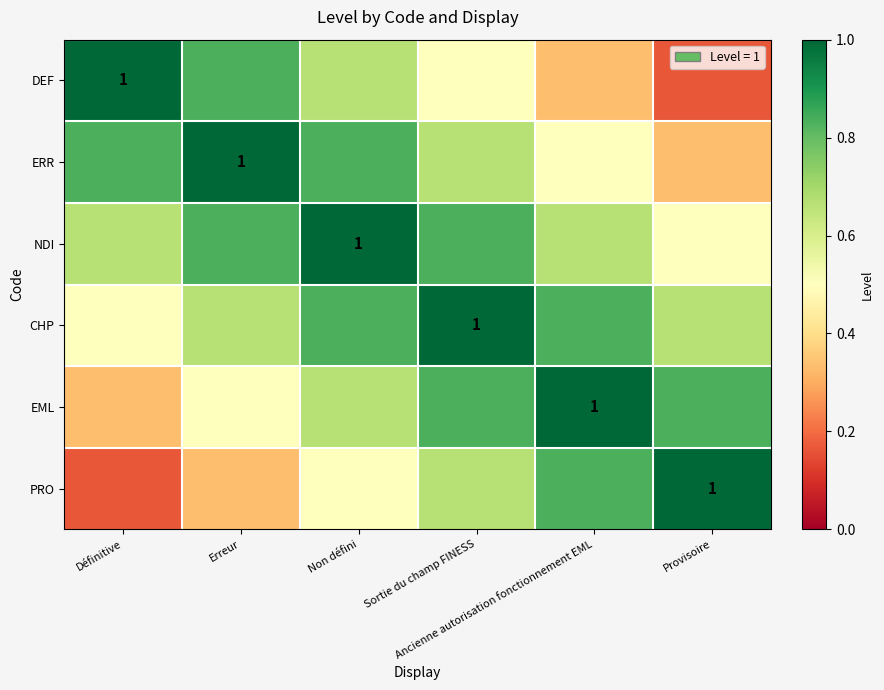

What is the difference between the PRO values at Provisoire and Ancienne autorisation fonctionnement EML?

0.2